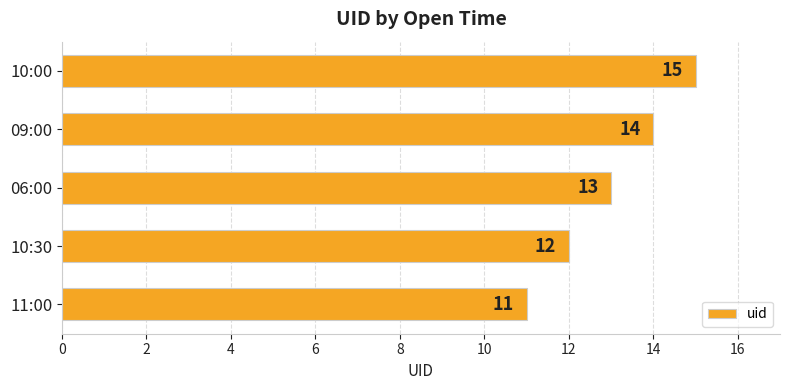

How many bars are there in total?

5